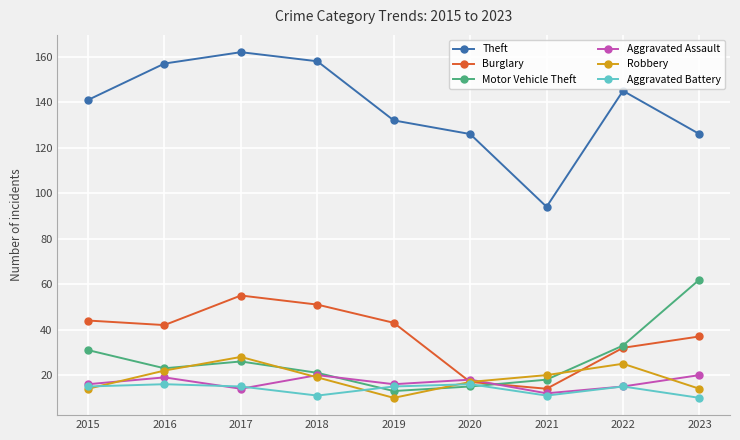

At 2023, list the series in order from smallest to largest.

Aggravated Battery, Robbery, Aggravated Assault, Burglary, Motor Vehicle Theft, Theft